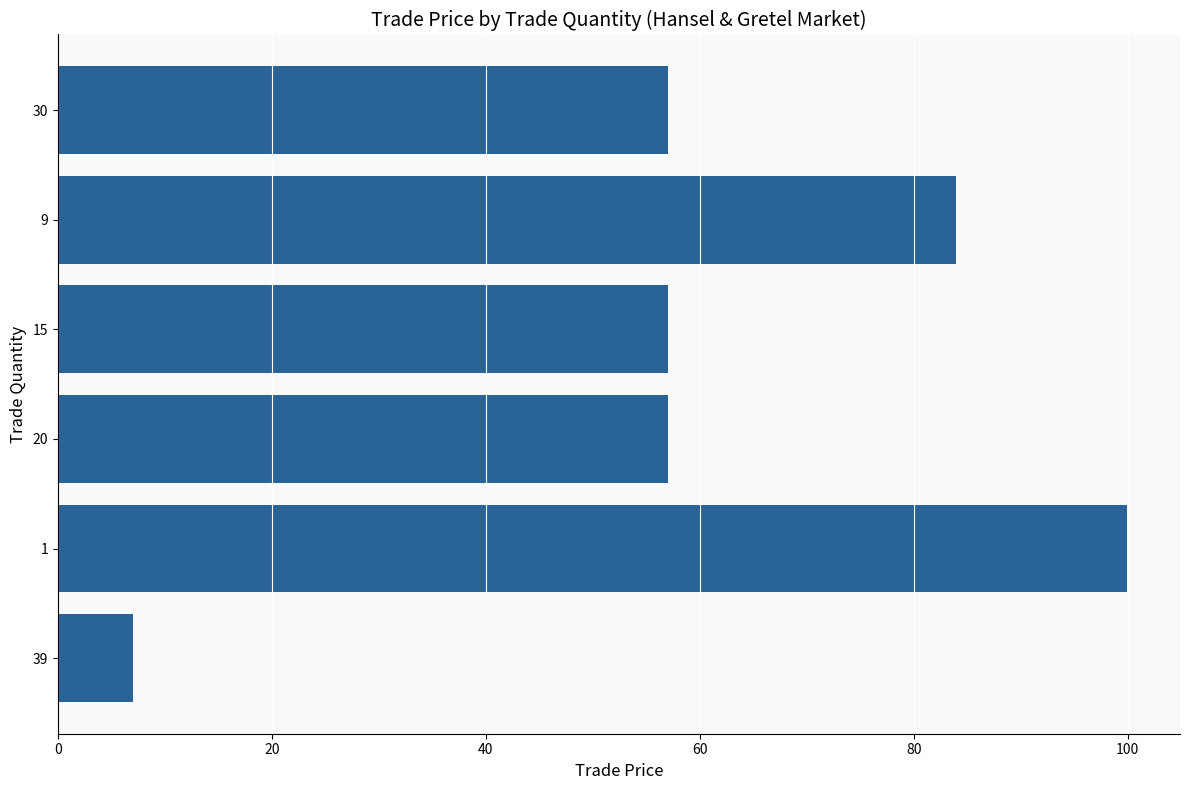

What position from the right is 100?

3